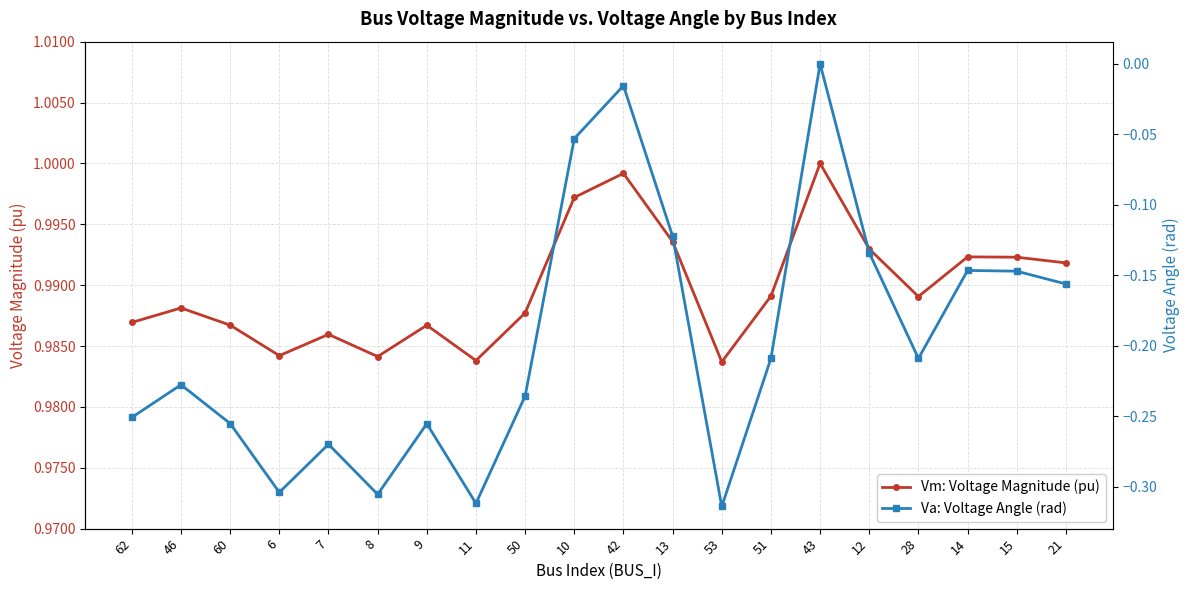

What is the label of the 16th point from the right?

7